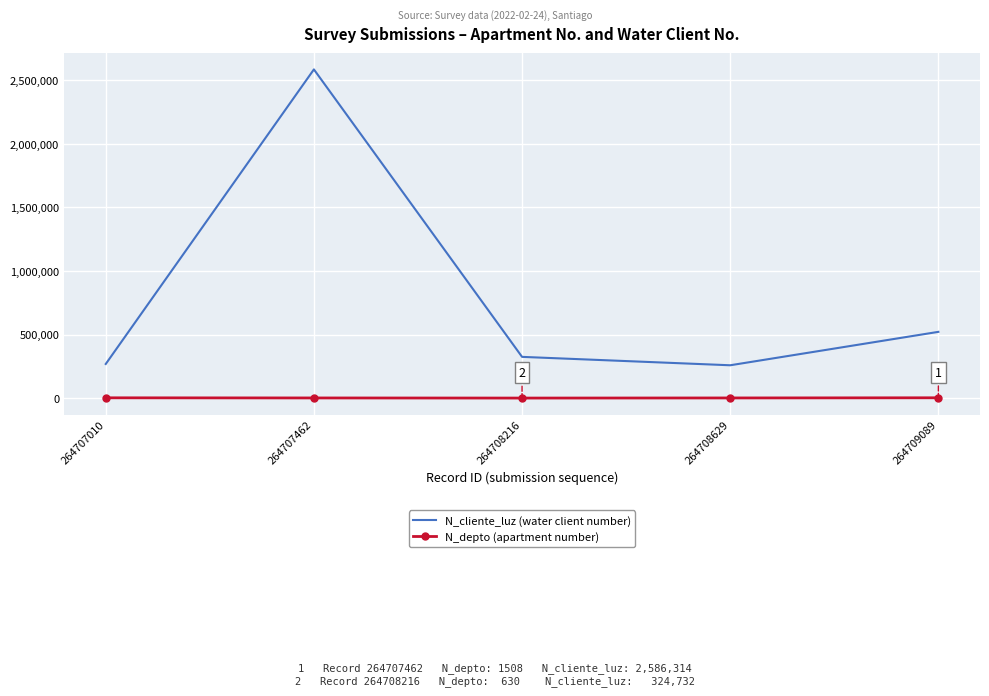

Is it true that N_cliente_luz (water client number) equals 324732 at 264708216?

True